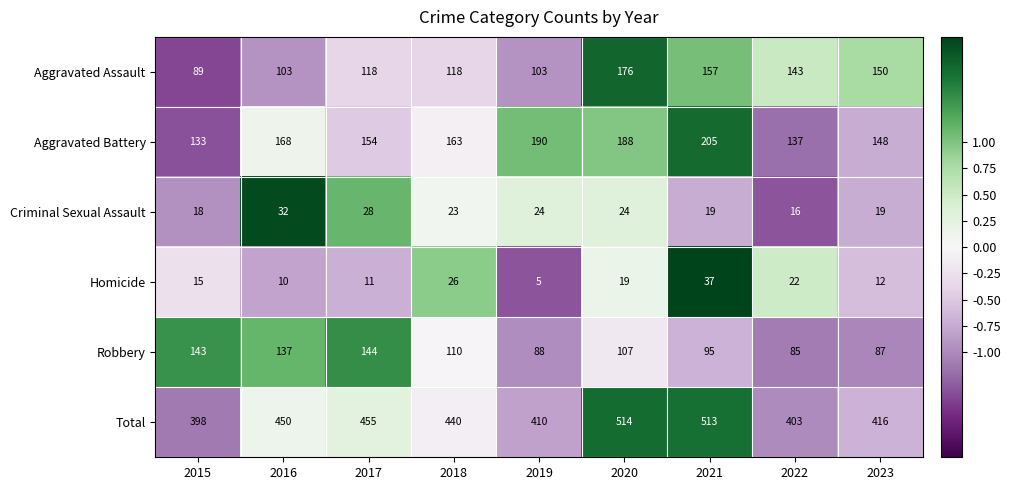

How many series are shown in this chart?

6